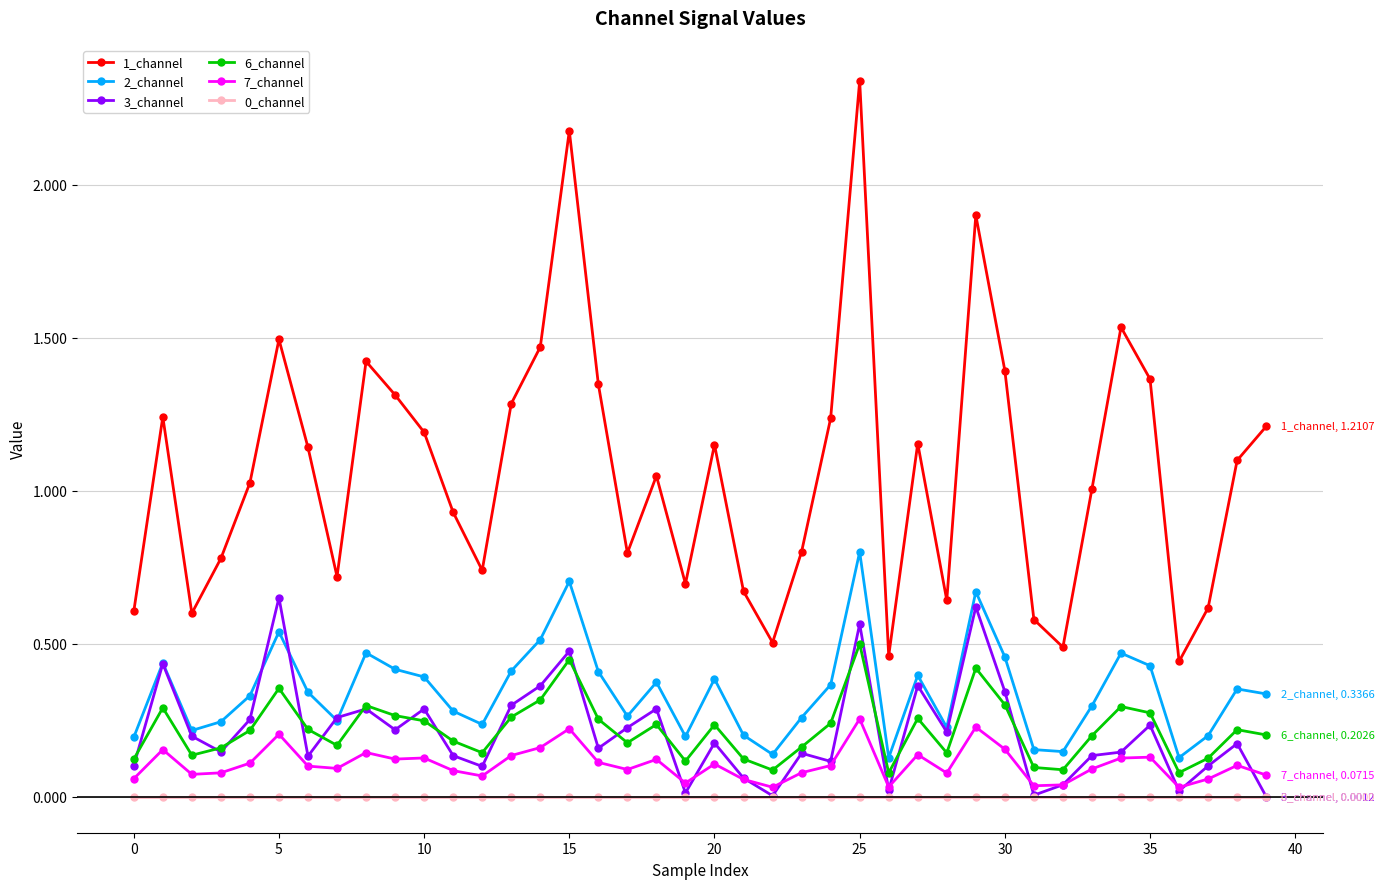

True or false: 0_channel and 2_channel cross at least once.

False